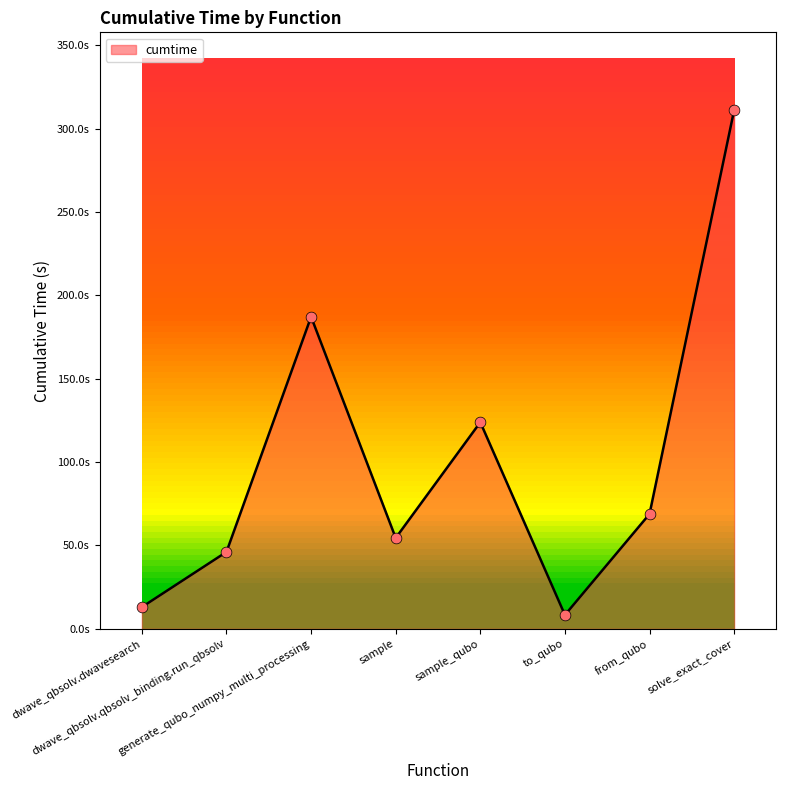

What is the change in value from sample to from_qubo?

+14.4